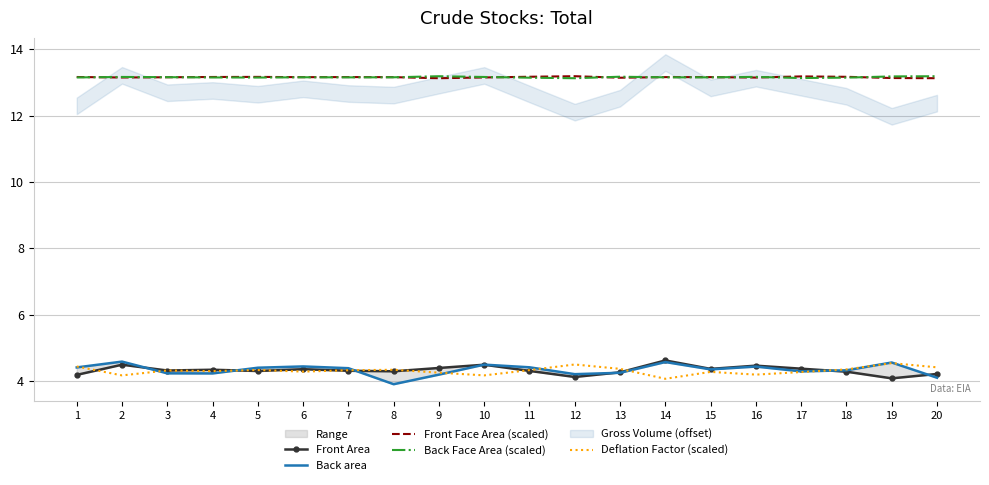

True or false: Deflation Factor (scaled) and Back Face Area (scaled) intersect in this chart.

False